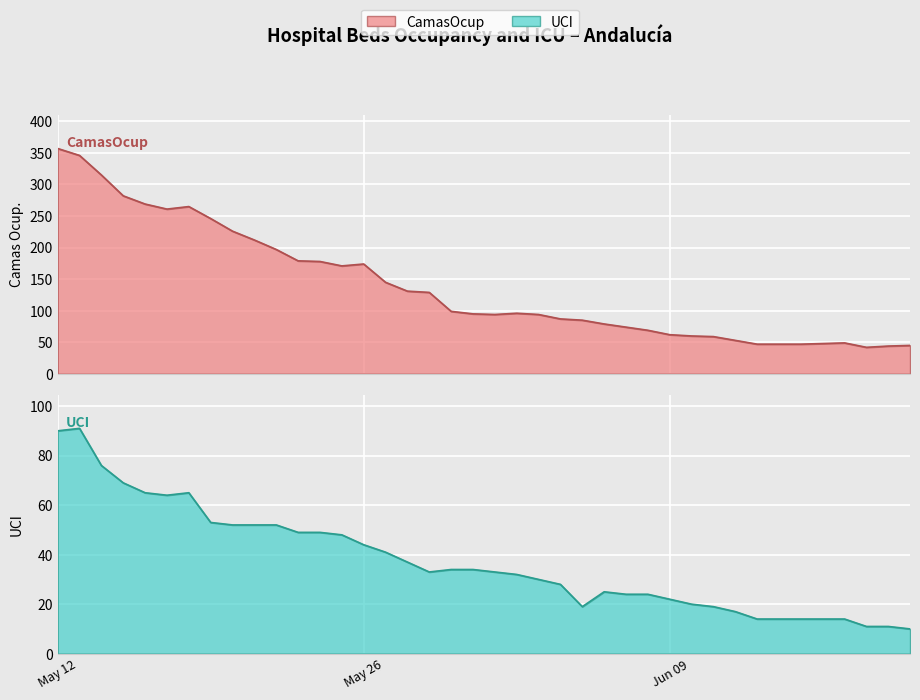

List the labels in order of UCI value, largest first.

2020-05-13, 2020-05-12, 2020-05-14, 2020-05-15, 2020-05-16, 2020-05-18, 2020-05-17, 2020-05-19, 2020-05-20, 2020-05-21, 2020-05-22, 2020-05-23, 2020-05-24, 2020-05-25, 2020-05-26, 2020-05-27, 2020-05-28, 2020-05-30, 2020-05-31, 2020-05-29, 2020-06-01, 2020-06-02, 2020-06-03, 2020-06-04, 2020-06-06, 2020-06-07, 2020-06-08, 2020-06-09, 2020-06-10, 2020-06-05, 2020-06-11, 2020-06-12, 2020-06-13, 2020-06-14, 2020-06-15, 2020-06-16, 2020-06-17, 2020-06-18, 2020-06-19, 2020-06-20